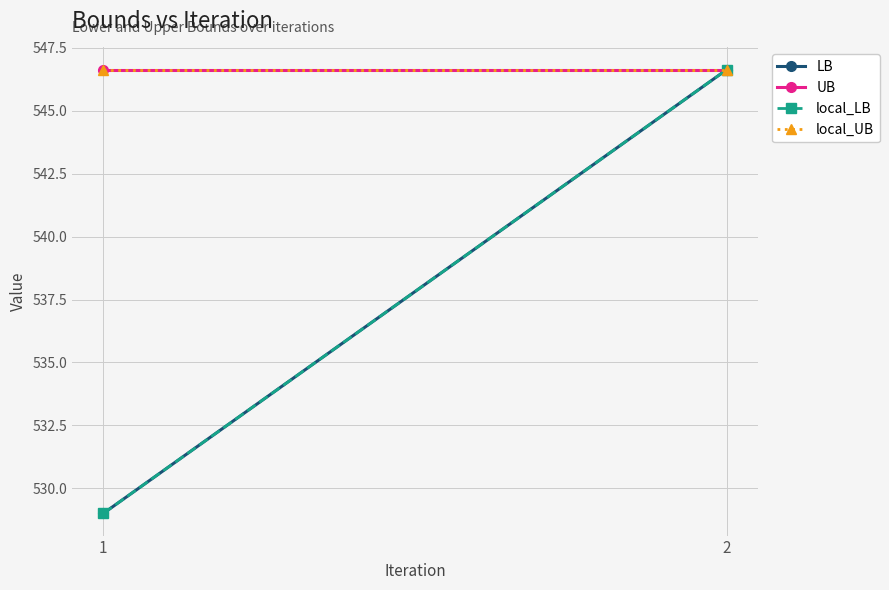

The value of UB at 2 is 884.5. True or false?

False